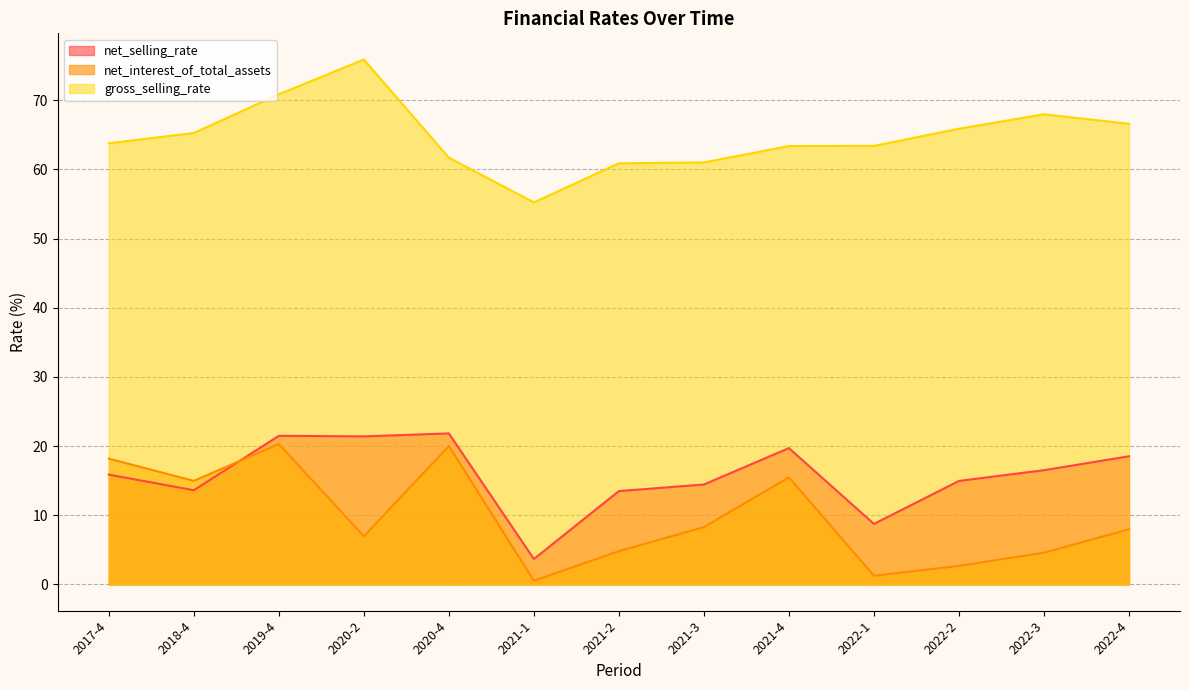

True or false: net_interest_of_total_assets and net_selling_rate cross at least once.

True